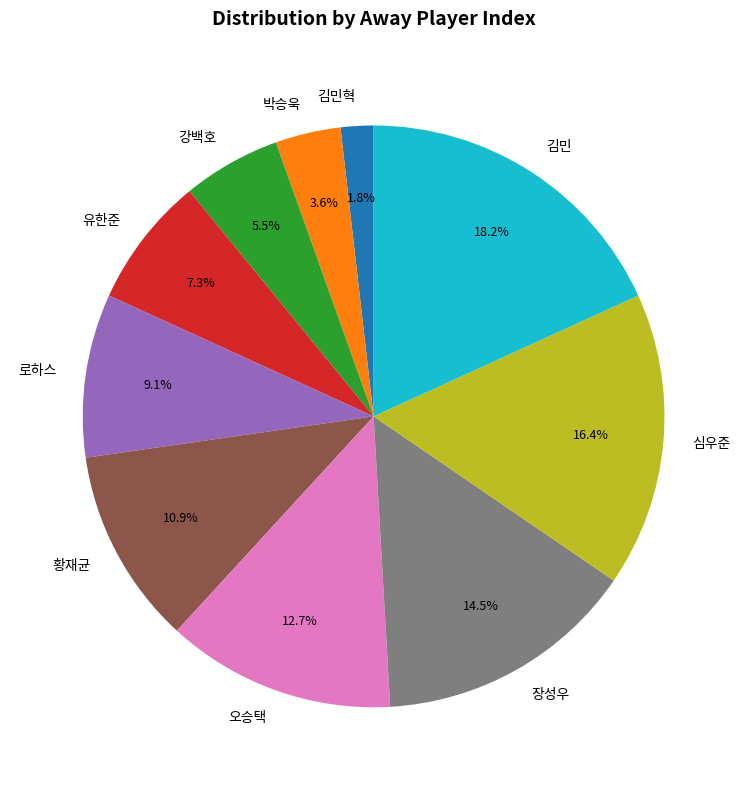

Which has a higher value, 로하스 or 김민?

김민